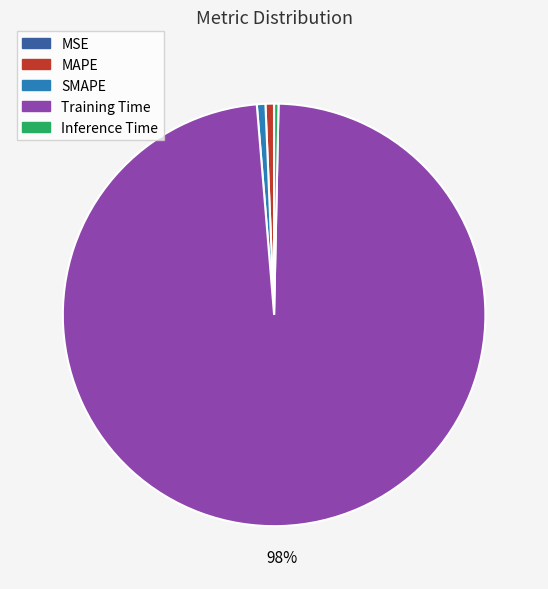

True or false: Training Time accounts for 98% of the total.

True